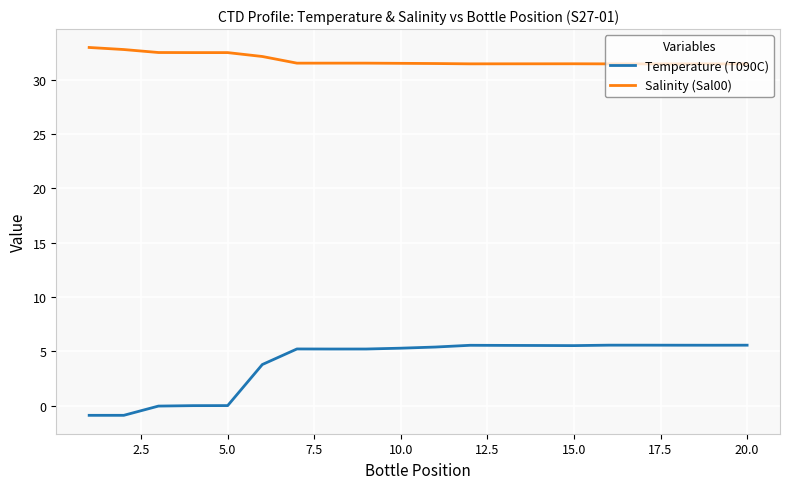

What are all the series names shown in the legend?

Temperature (T090C), Salinity (Sal00)